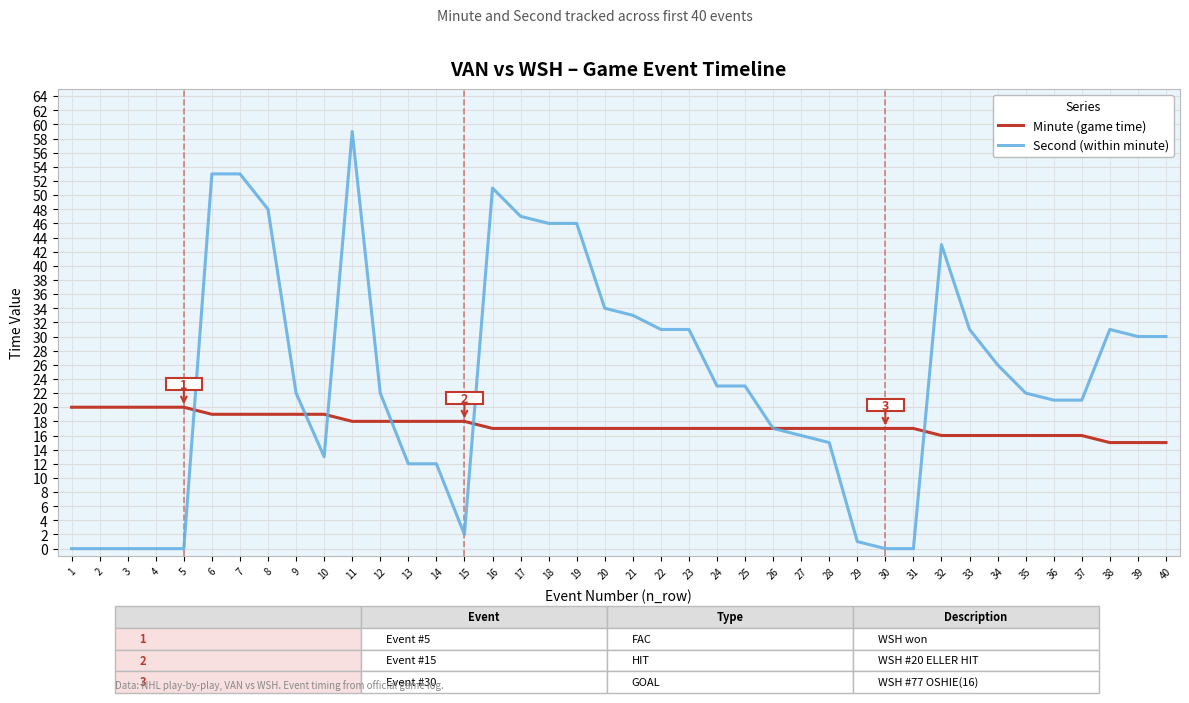

What is the greatest value displayed?

59